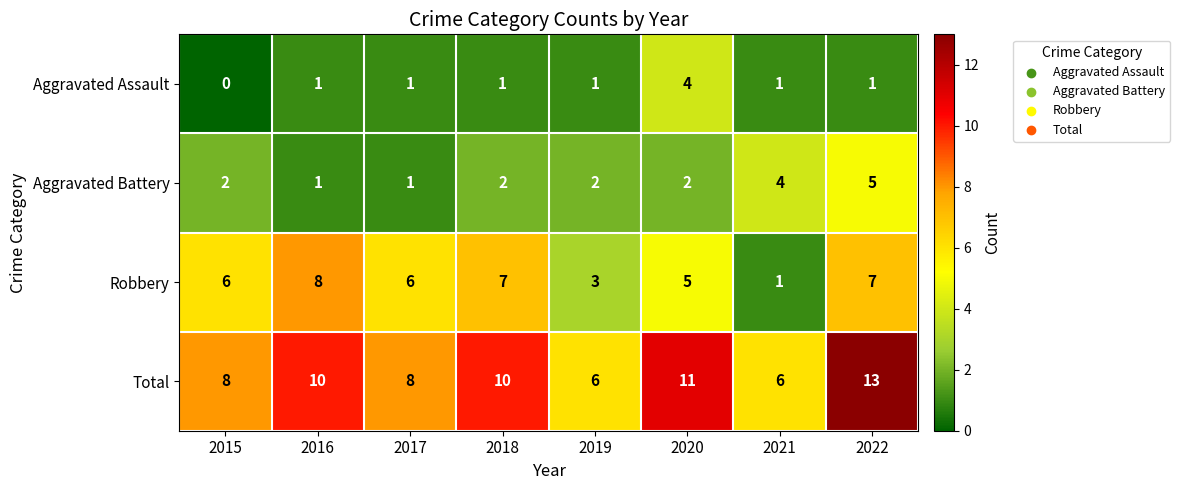

Which label corresponds to the largest value in the chart?

2022